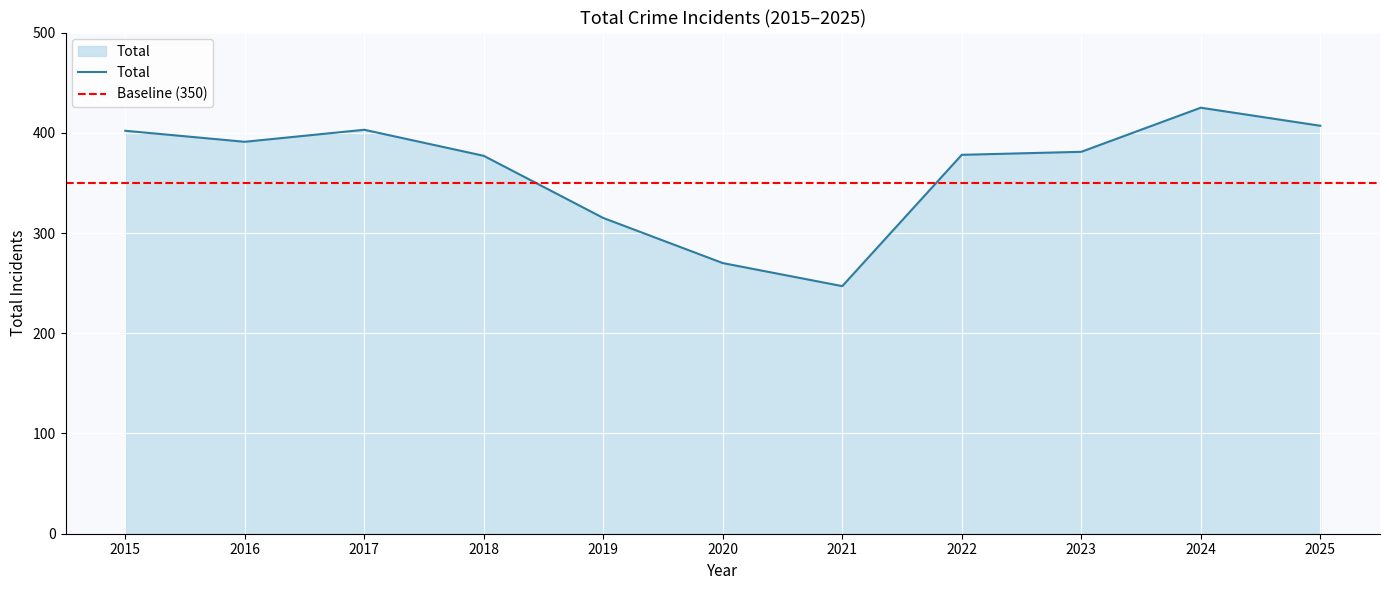

At which category does the chart reach its minimum across all series?

2021